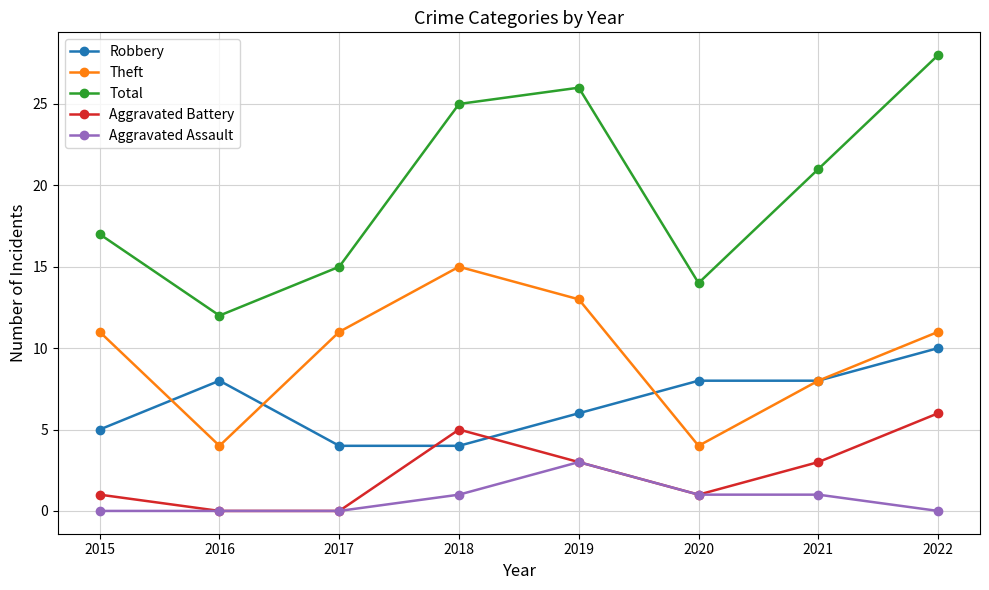

How many distinct data groups are displayed?

5